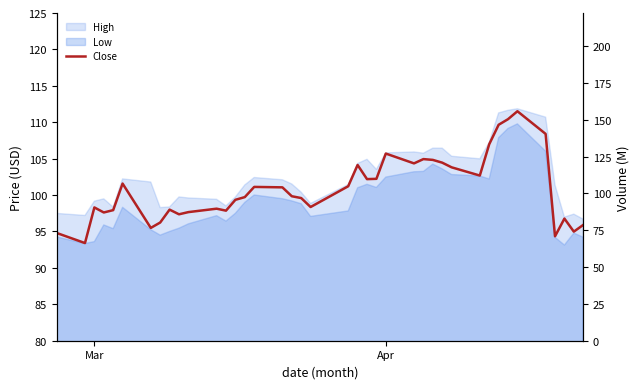

How many points are higher than both their immediate neighbors (excluding endpoints)?

10